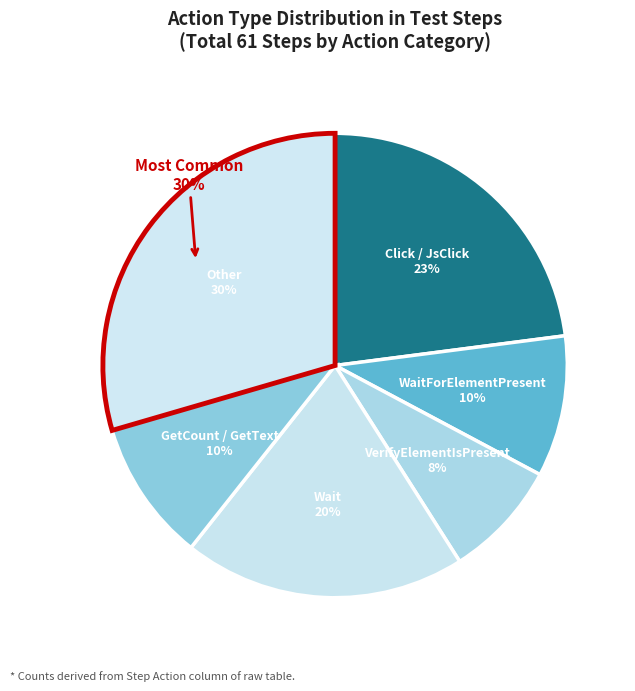

The Other slice represents 17% of the pie. True or false?

False